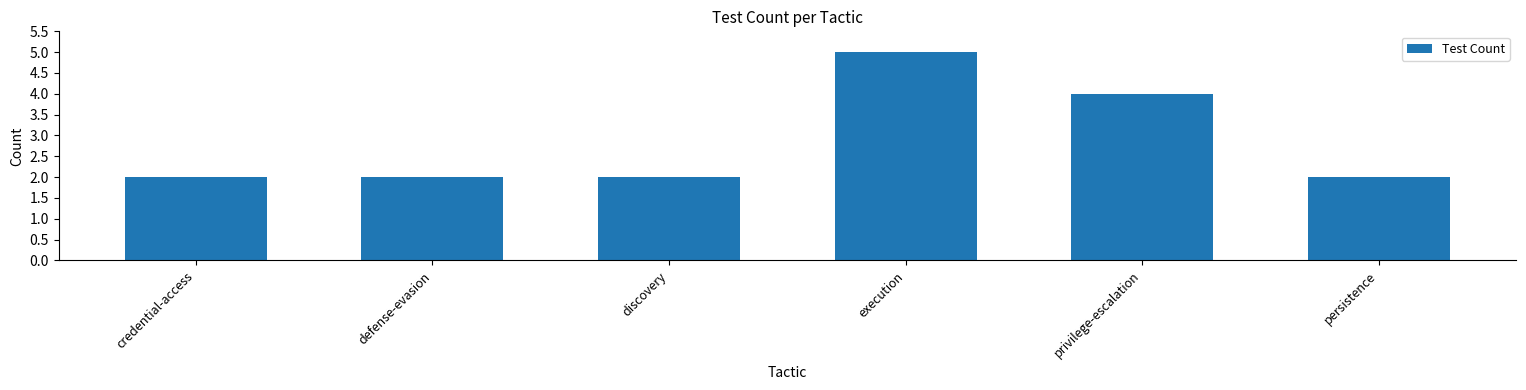

What is the change in value from discovery to privilege-escalation?

+2